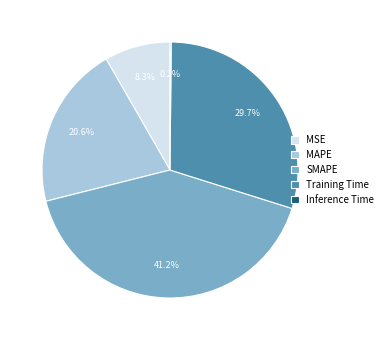

Is there a majority slice in this chart?

No